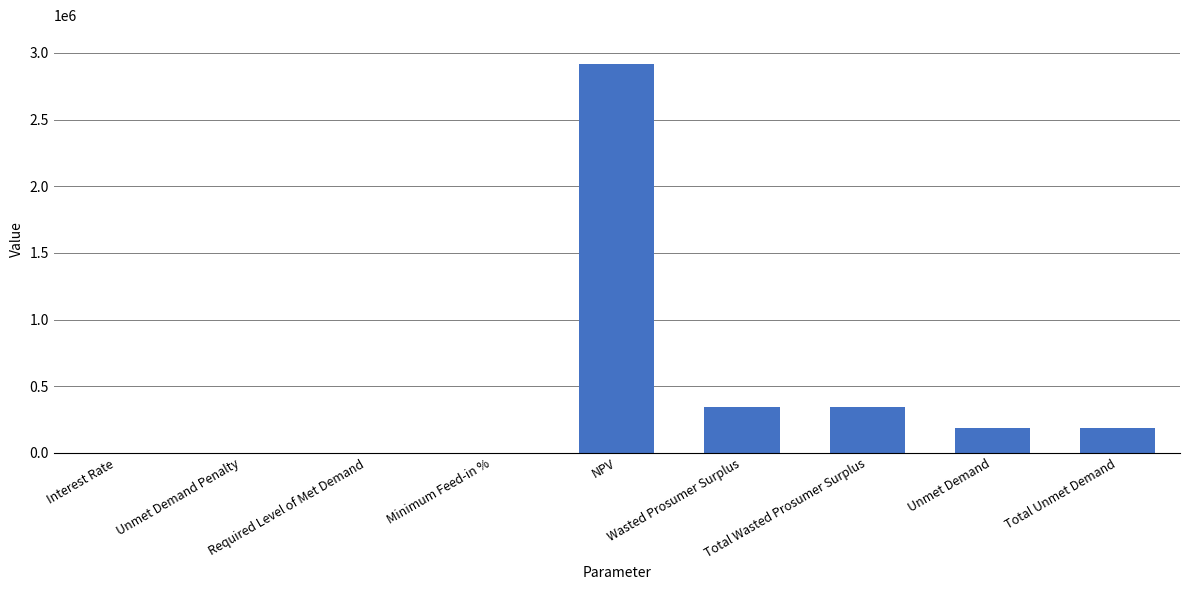

True or false: the data shows 304678.2 at Total Unmet Demand.

False